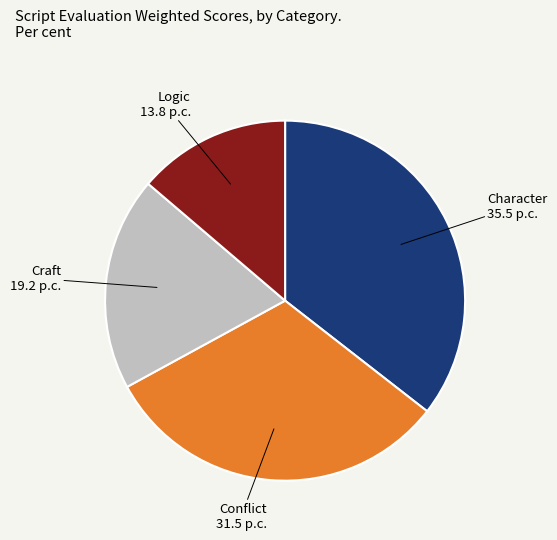

Count the number of slices in the pie.

4